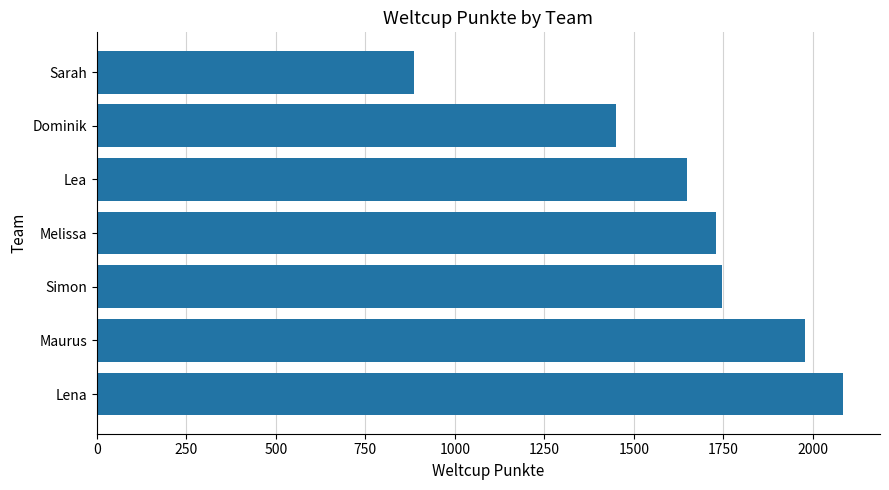

What is the difference between the values at Melissa and Lena?

354